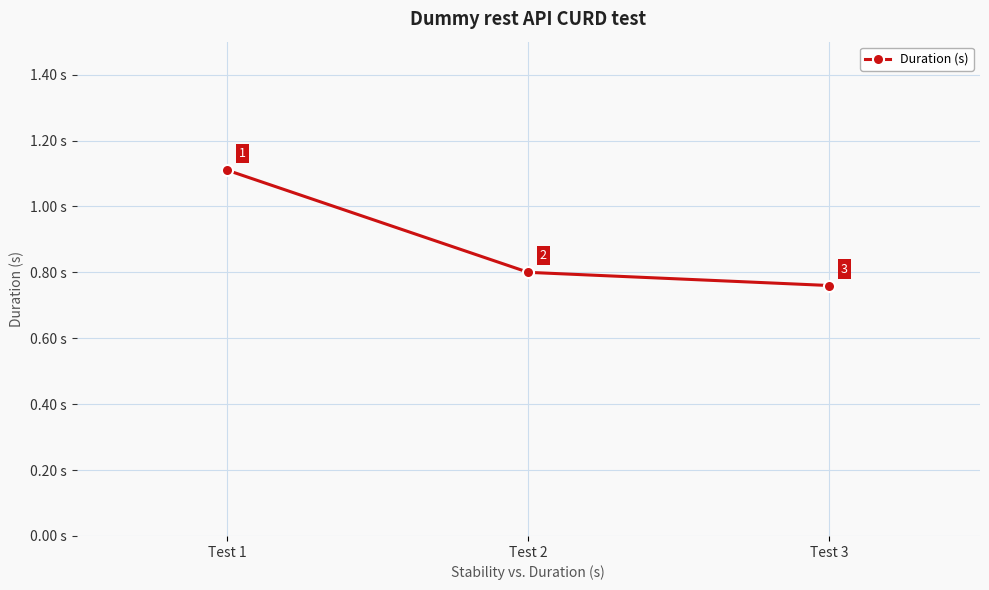

At which label is the value closest to 0?

Test 3